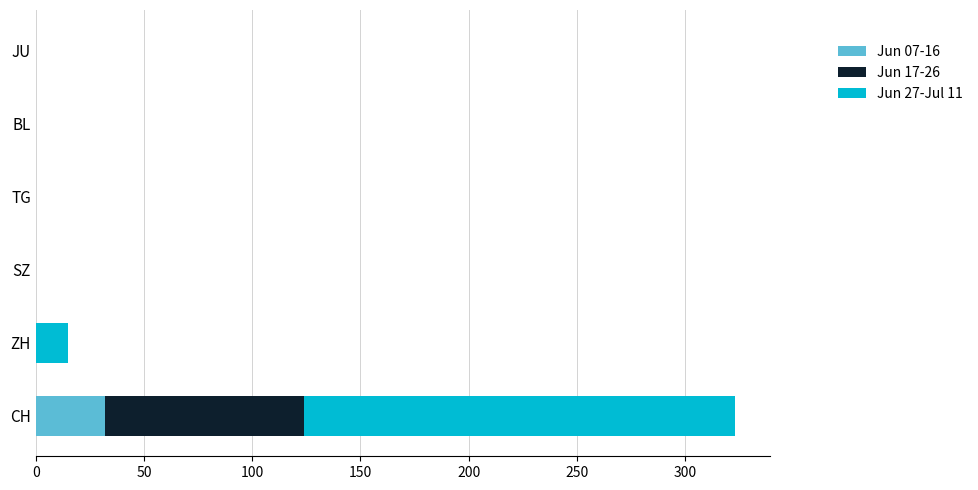

The Jun 07-16 series shows 43 at CH. True or false?

False